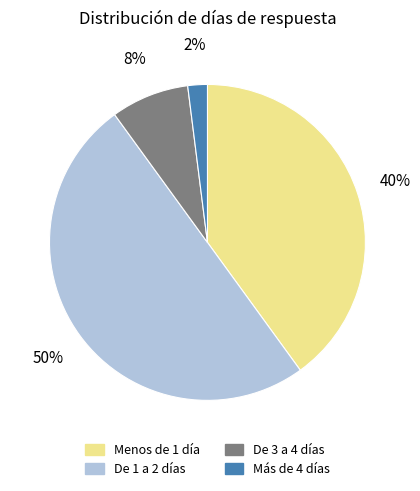

True or false: Más de 4 días accounts for 2% of the total.

True